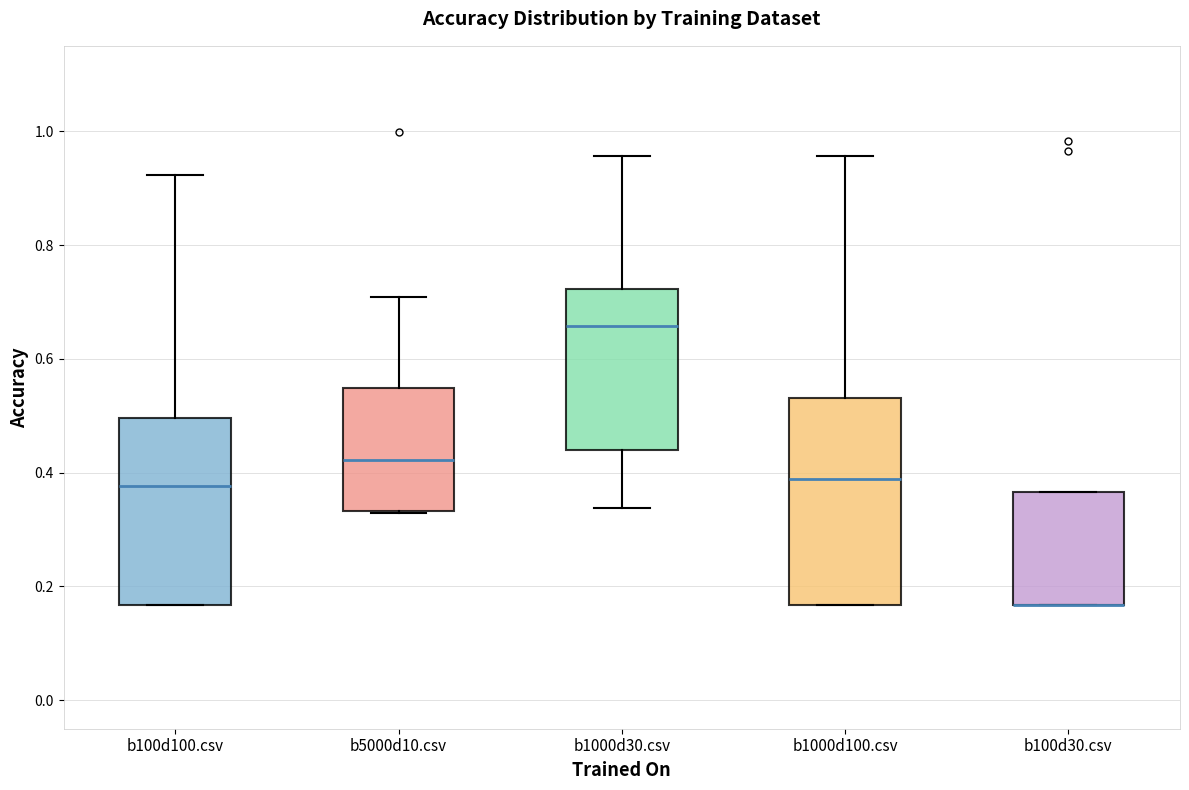

Comparing the boxes themselves (not the whiskers), which one is the tallest?

b1000d100.csv